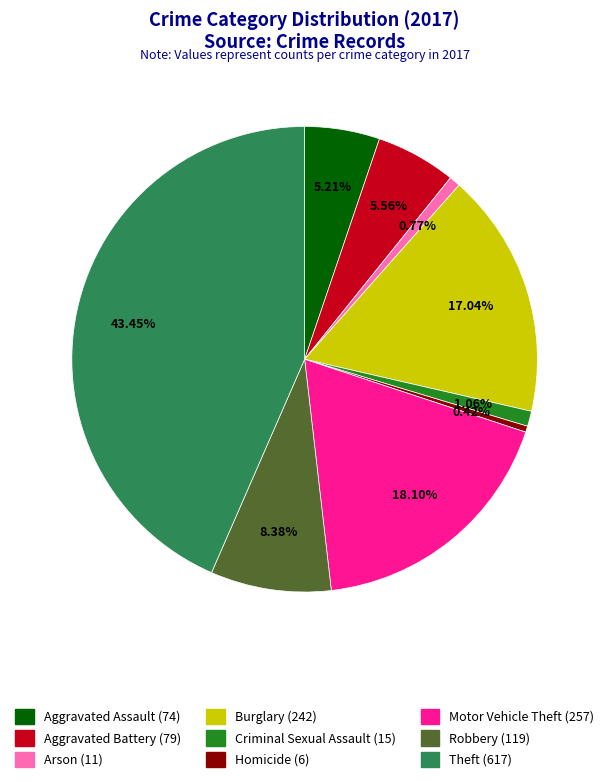

To the nearest percent, what is the difference between the Arson and Robbery slice percentages?

8%